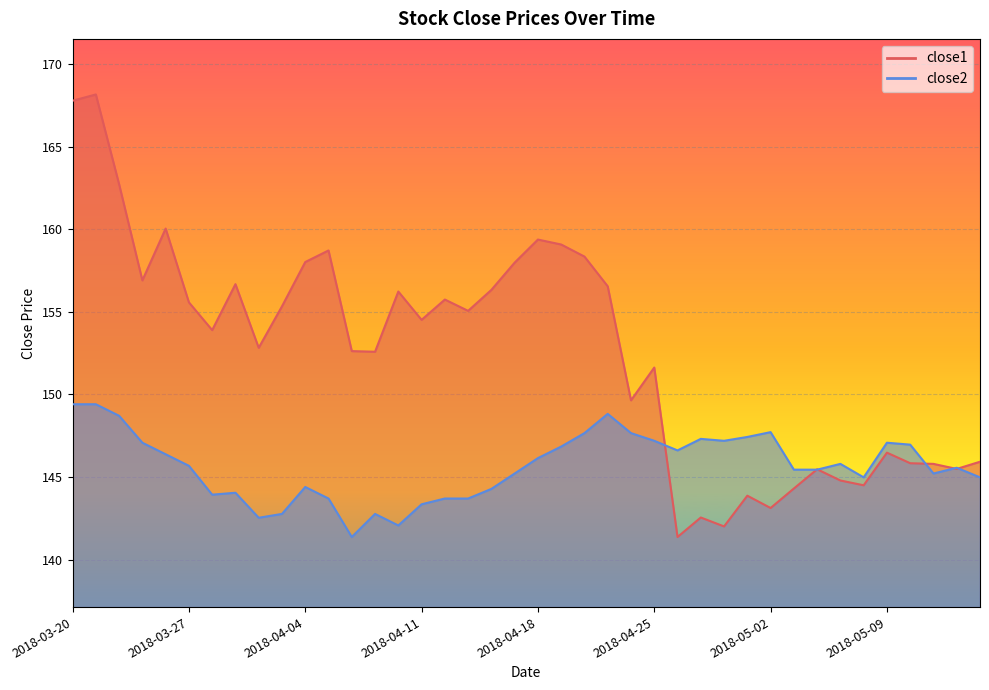

What position from the left is 2018-05-11?

38